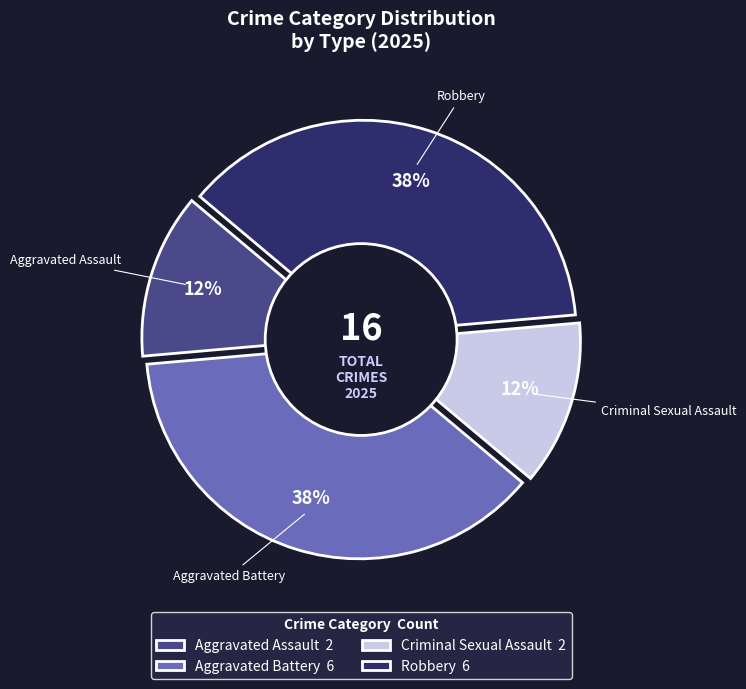

What percentage is the Criminal Sexual Assault slice, to the nearest percent?

12%